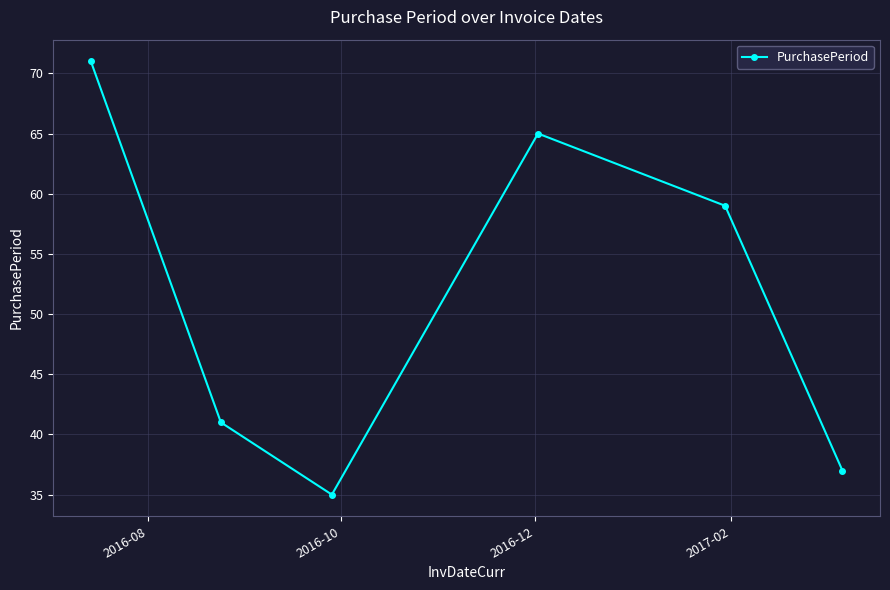

True or false: the data has more than 0 interior local peaks.

True